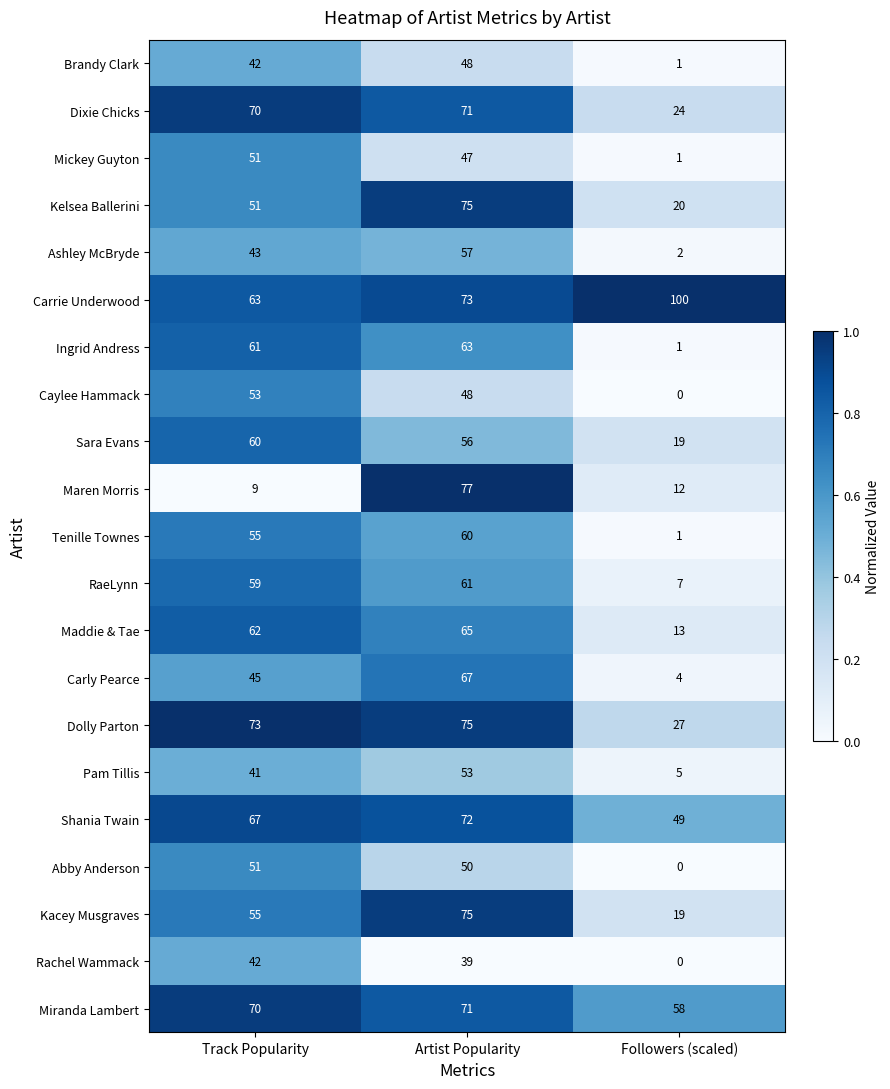

At which label is Dolly Parton closest to 51?

Track Popularity